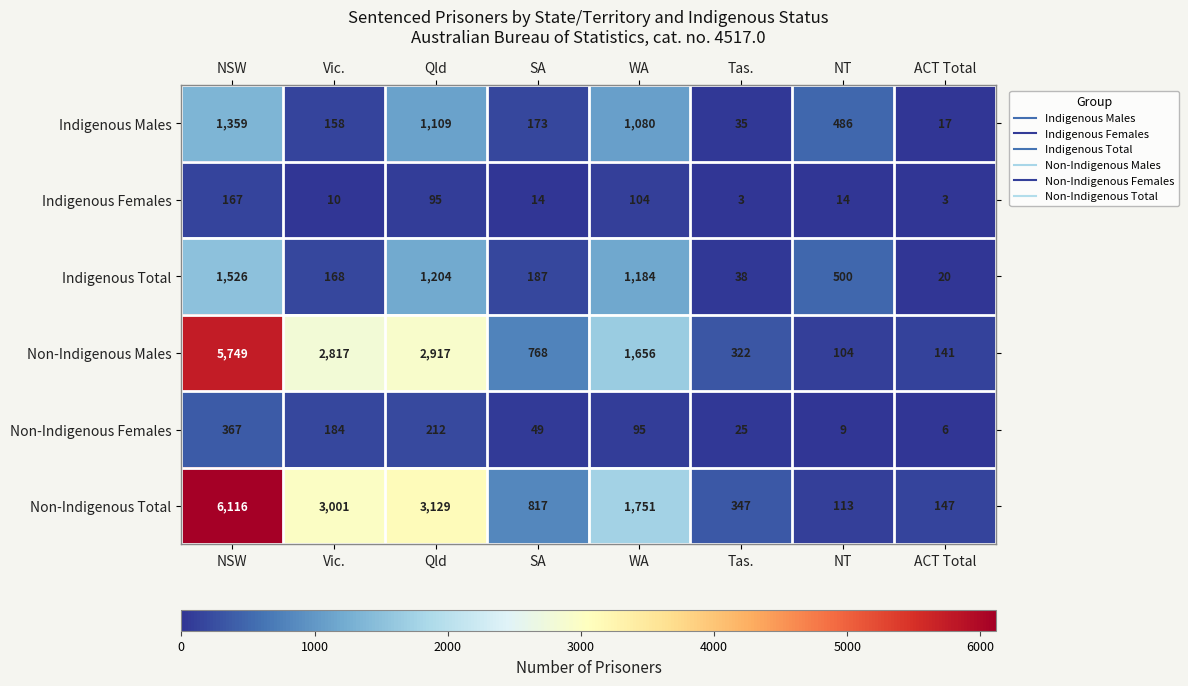

What is the total value across all series at Tas.?

770